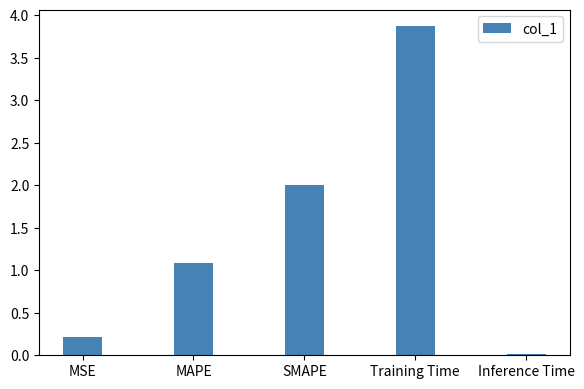

The value at SMAPE is 2.7. True or false?

False